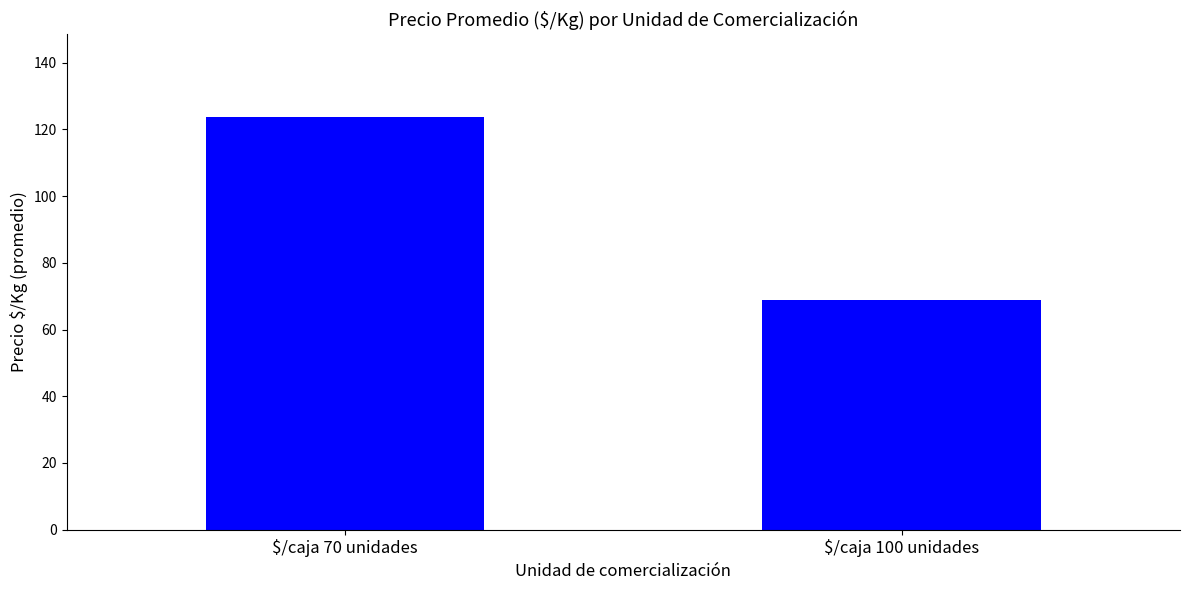

What is the difference between the maximum and minimum values?

54.9